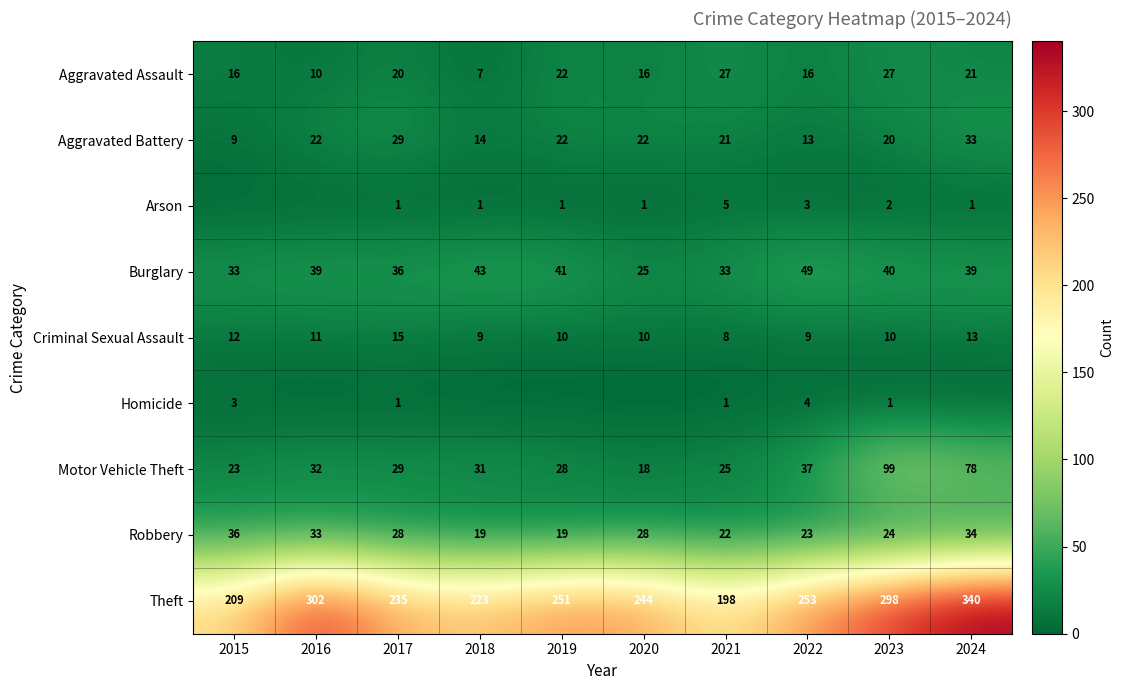

Which series has the widest spread of values?

Theft